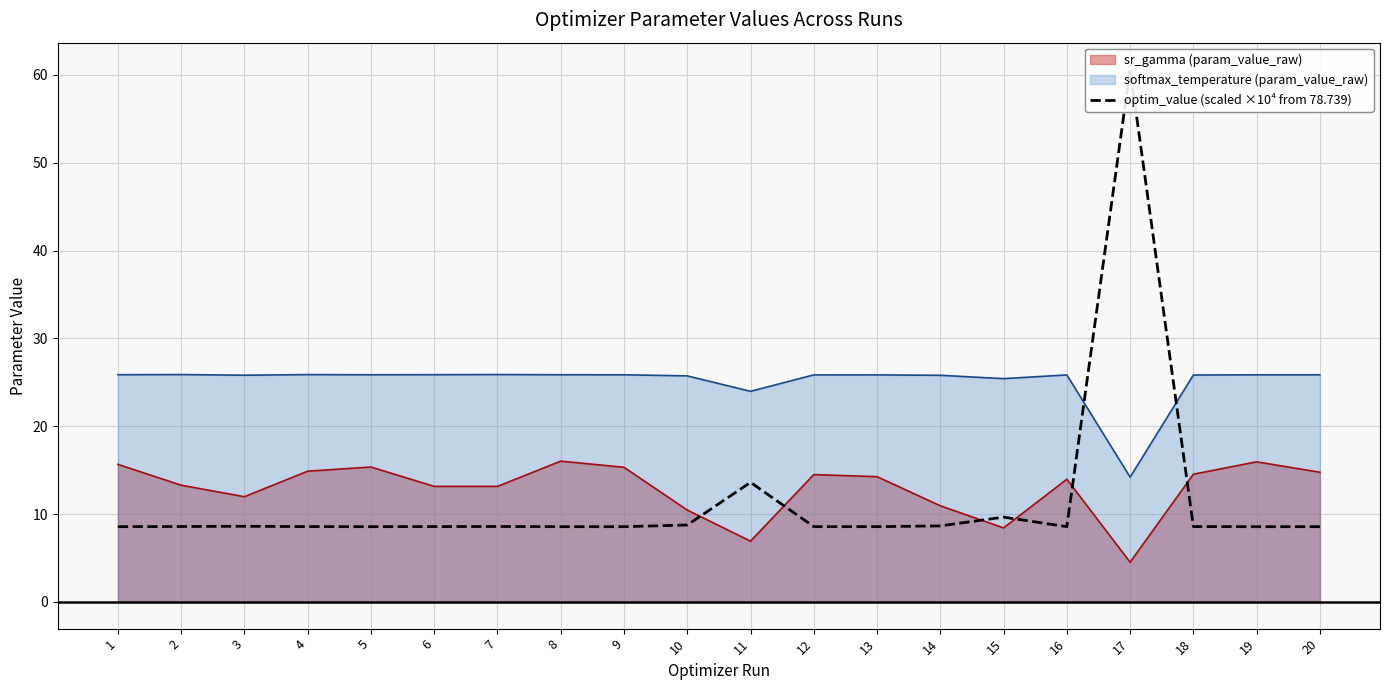

Where is the first local maximum?

3